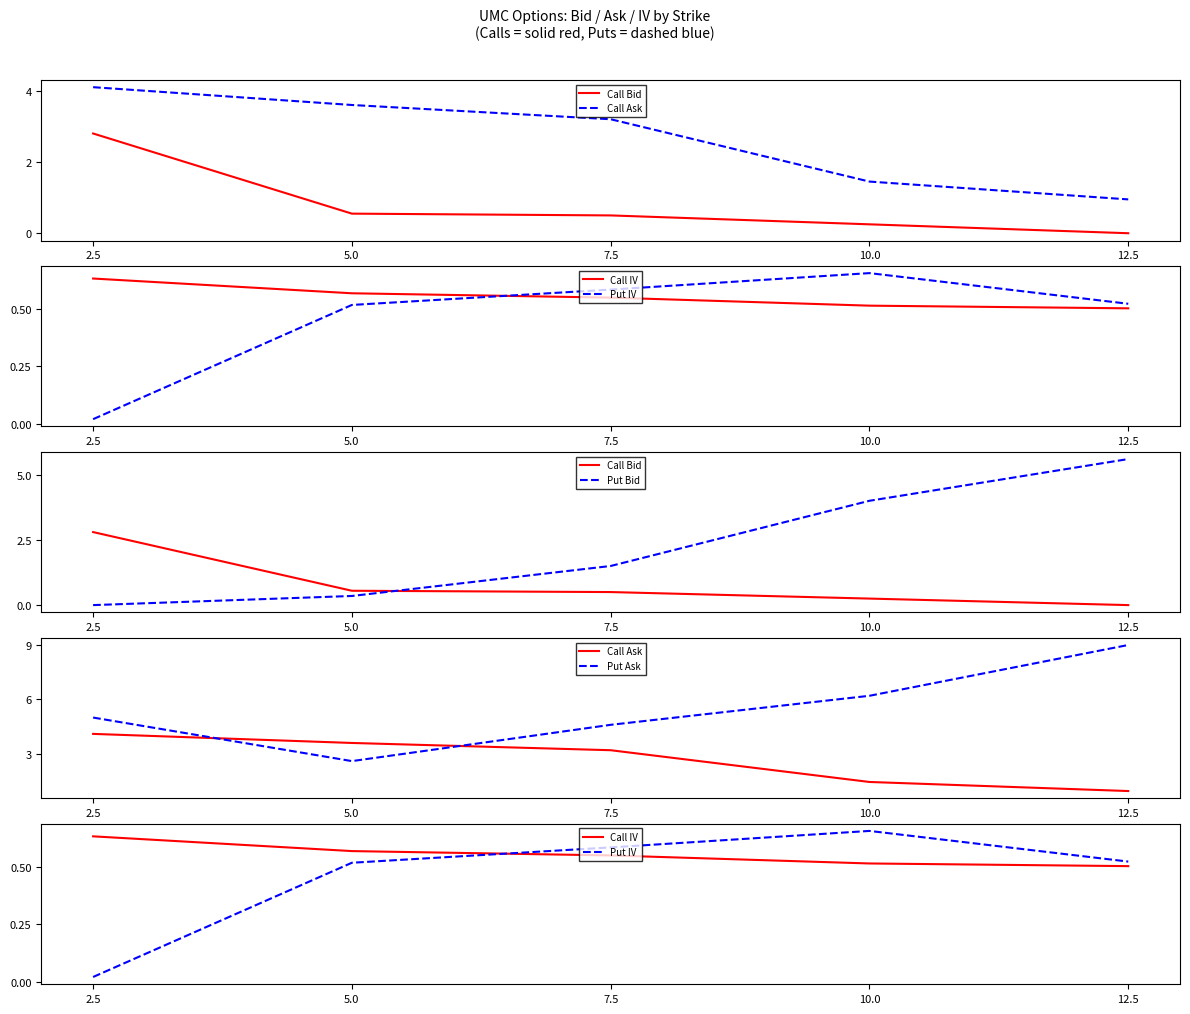

Which category has the lowest value across all series?

12.5